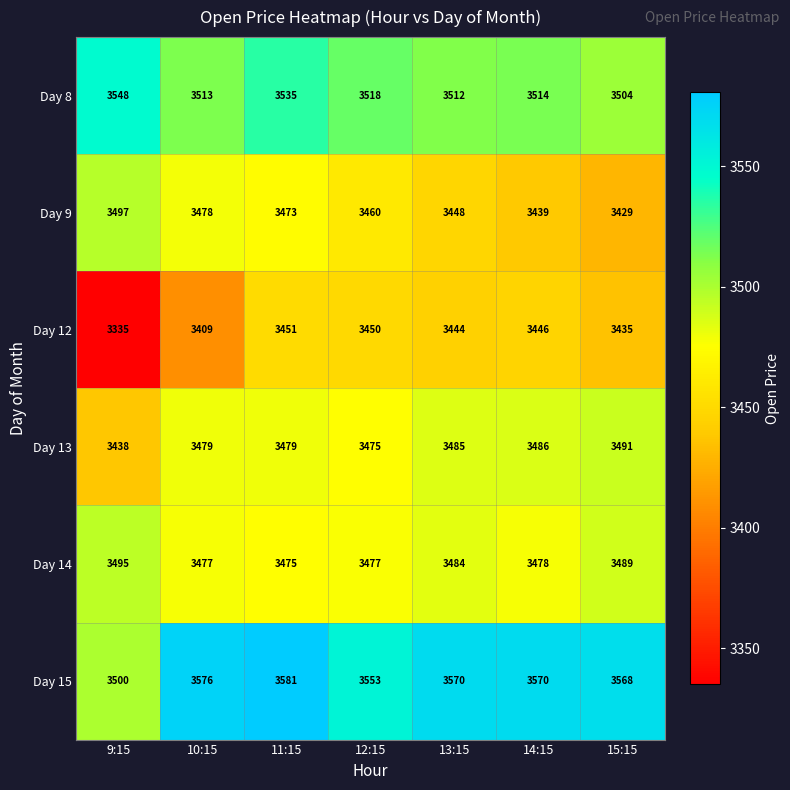

What is the difference between the Day 15 values at 11:15 and 12:15?

28